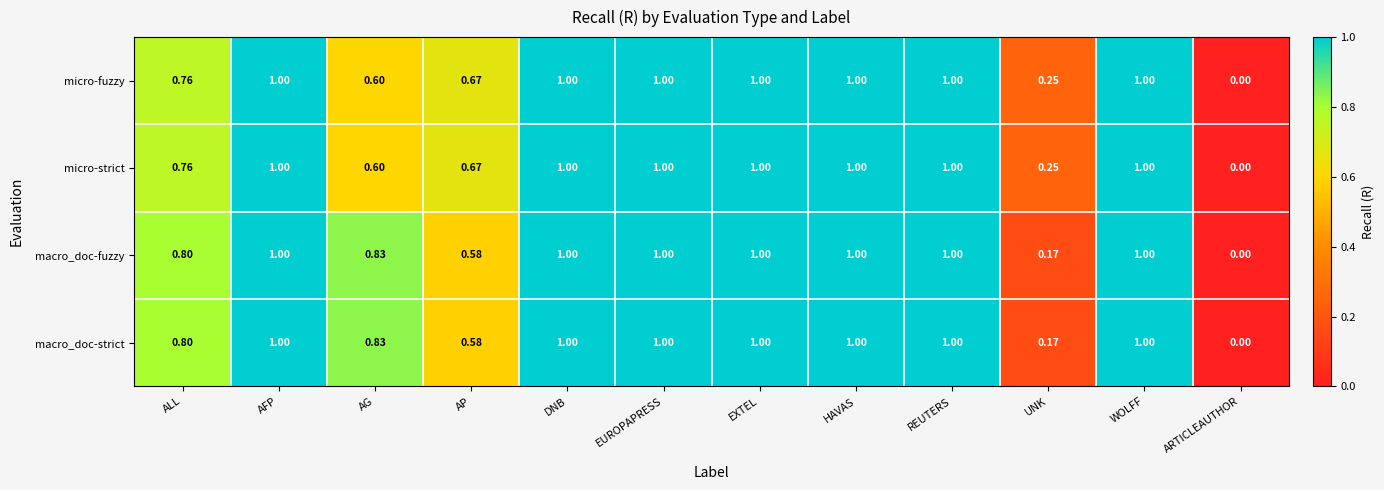

Is the value of macro_doc-fuzzy at DNB greater than the value of micro-fuzzy at UNK?

Yes